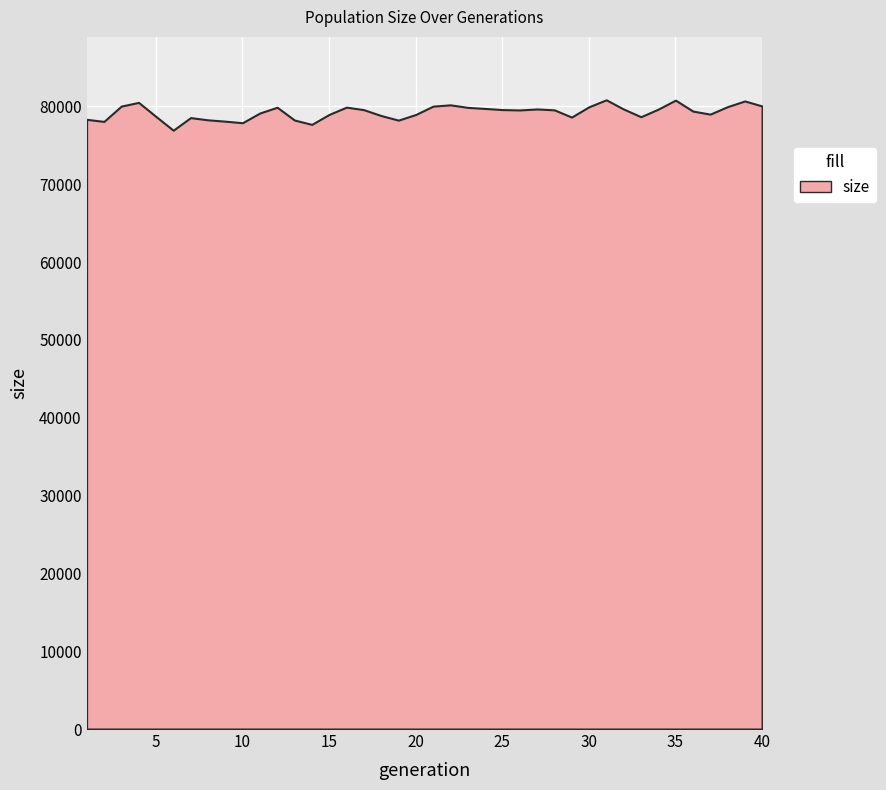

List the labels in order of value, largest first.

31, 35, 39, 4, 22, 40, 3, 21, 38, 30, 16, 12, 23, 24, 27, 32, 34, 25, 17, 28, 26, 36, 11, 37, 15, 20, 18, 5, 33, 29, 7, 1, 8, 13, 19, 9, 2, 10, 14, 6